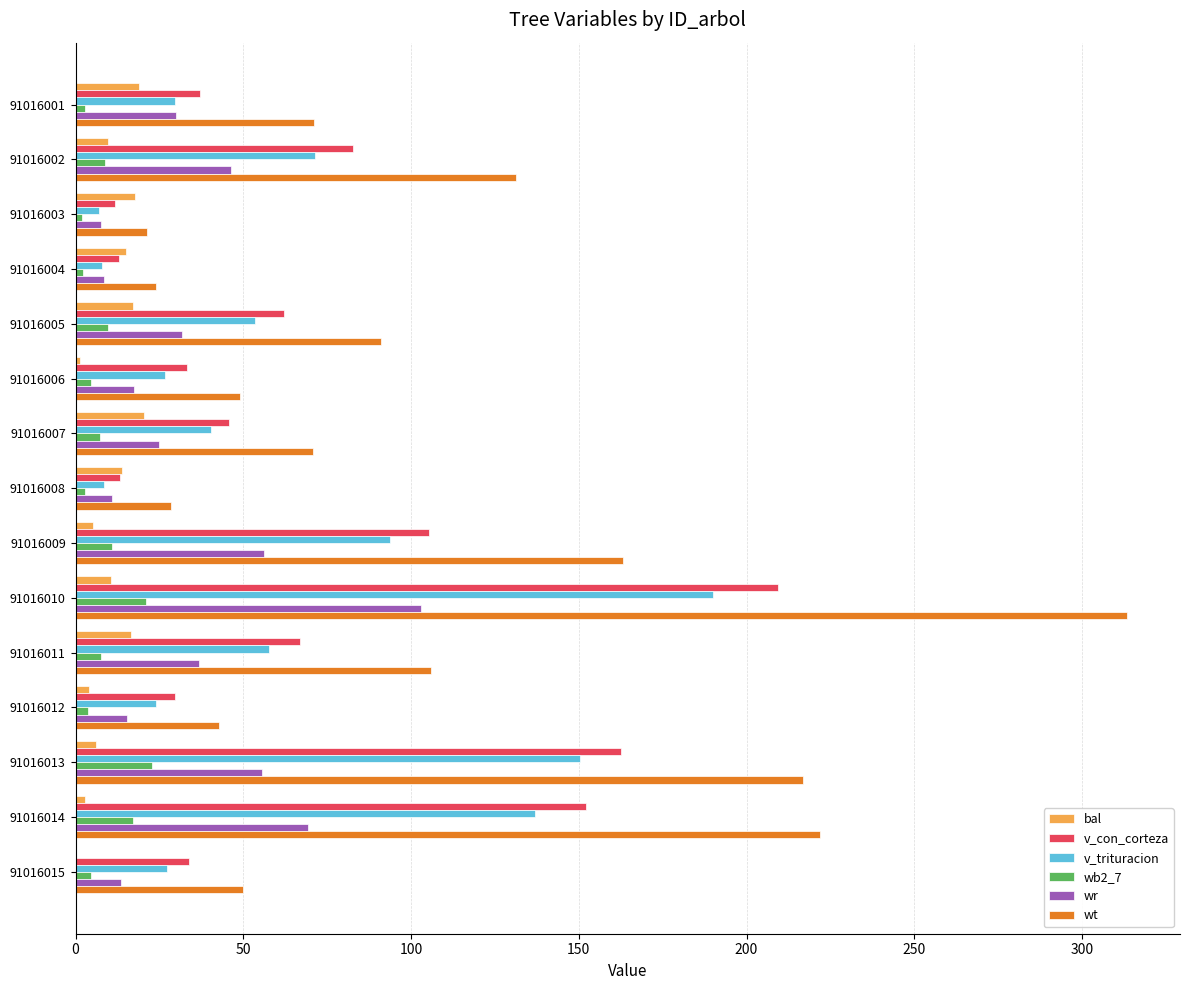

Read the bal value at 91016010.

10.5